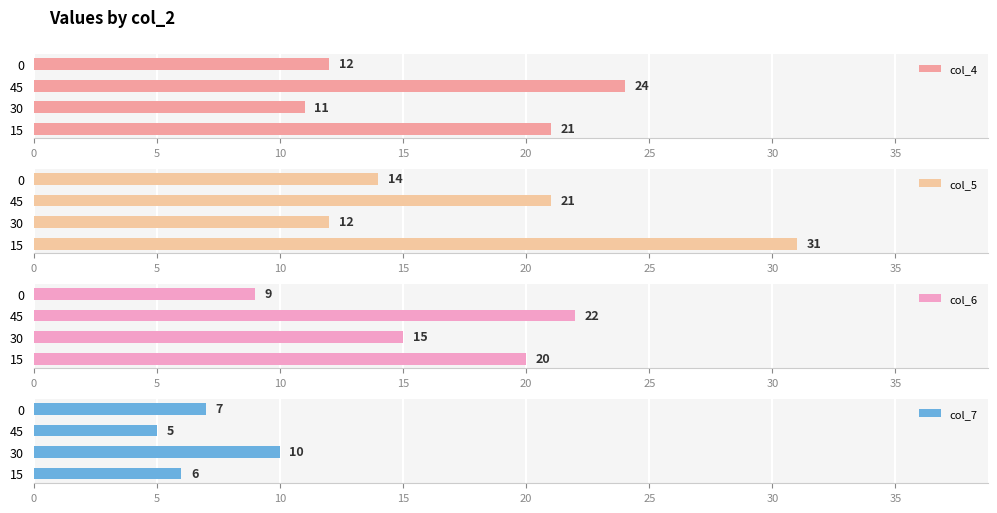

Does the chart contain stacked bars?

No